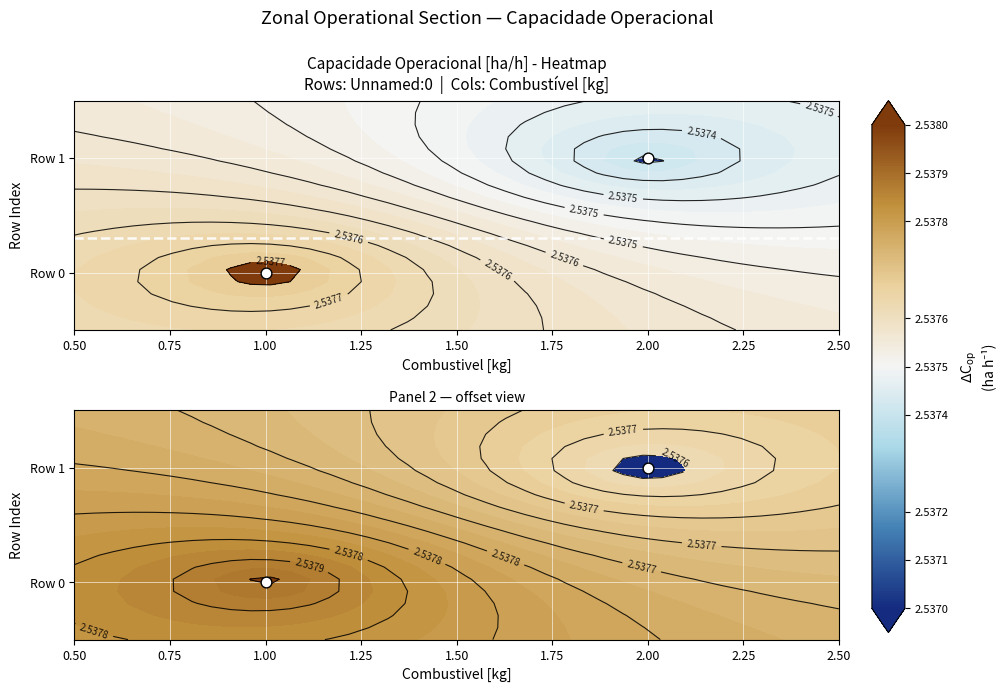

The chart shows a value of 0 at 1.00. True or false?

False